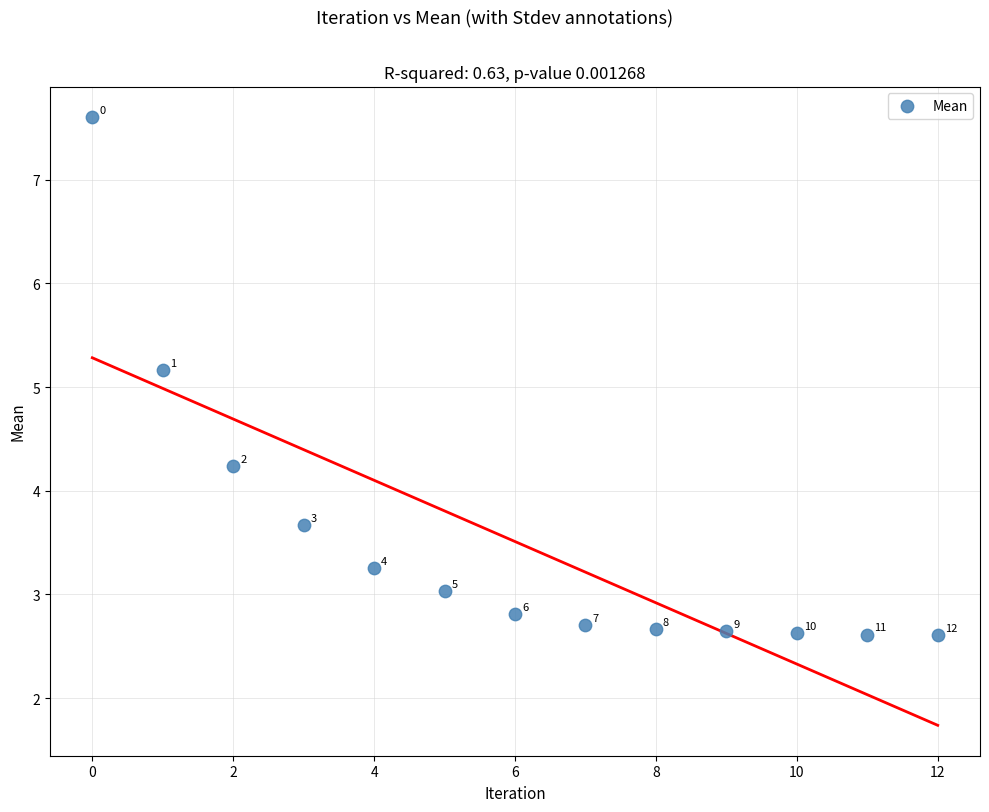

What Y value in the scatter plot is closest to 5?

5.2